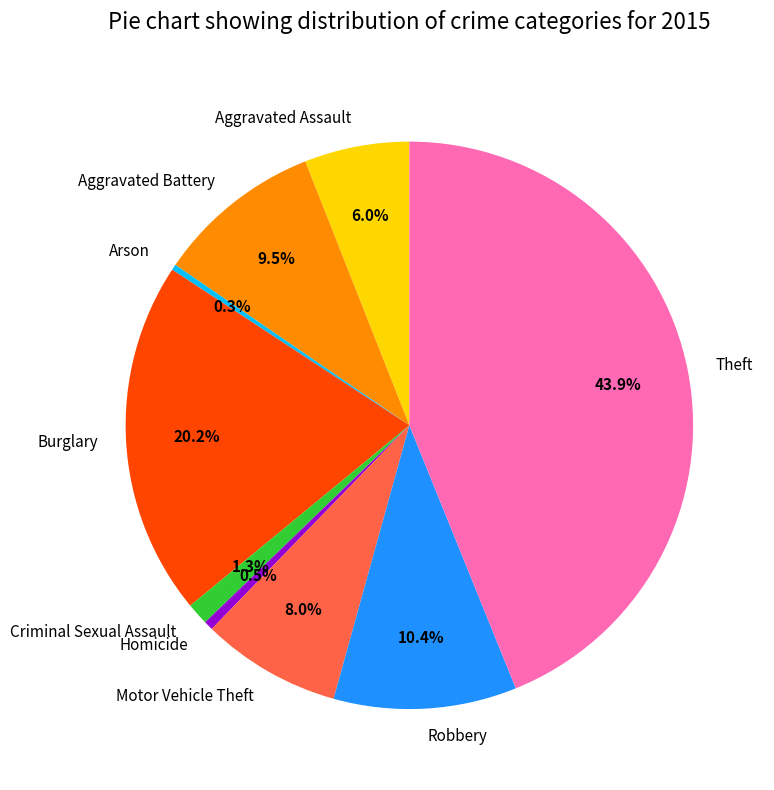

Is Theft the majority of the pie?

No